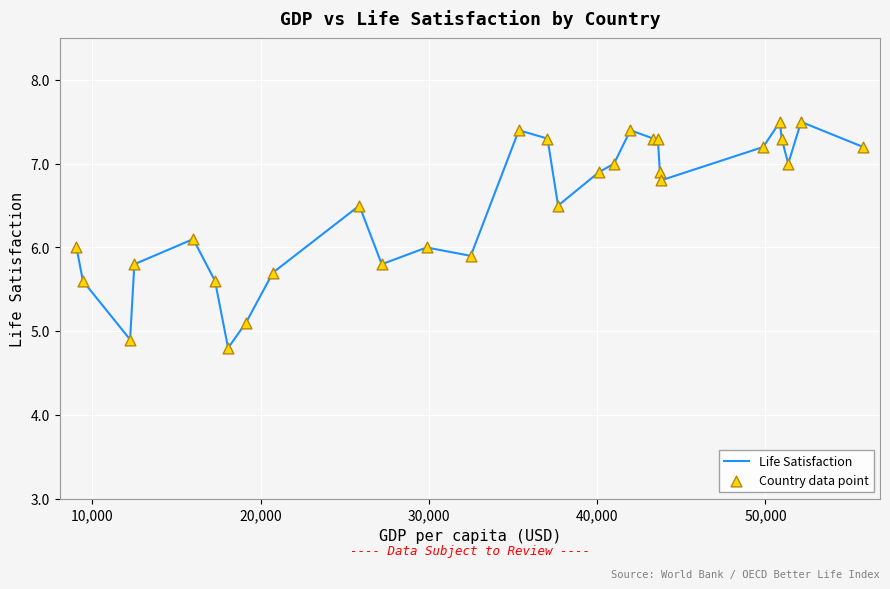

What is the maximum value shown in the chart?

7.5